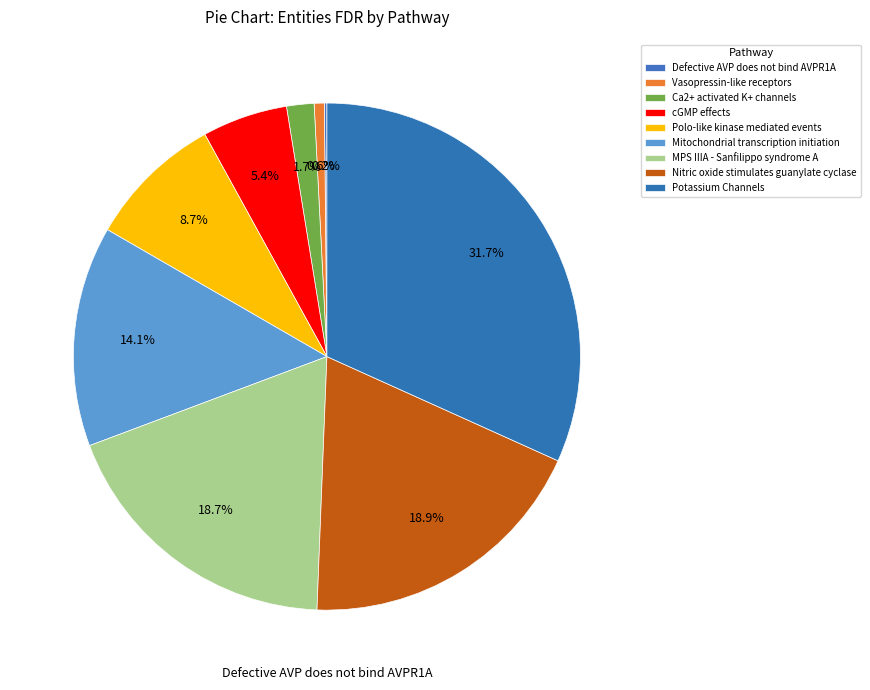

To the nearest percent, what percentage of the pie is Mitochondrial transcription initiation?

14%